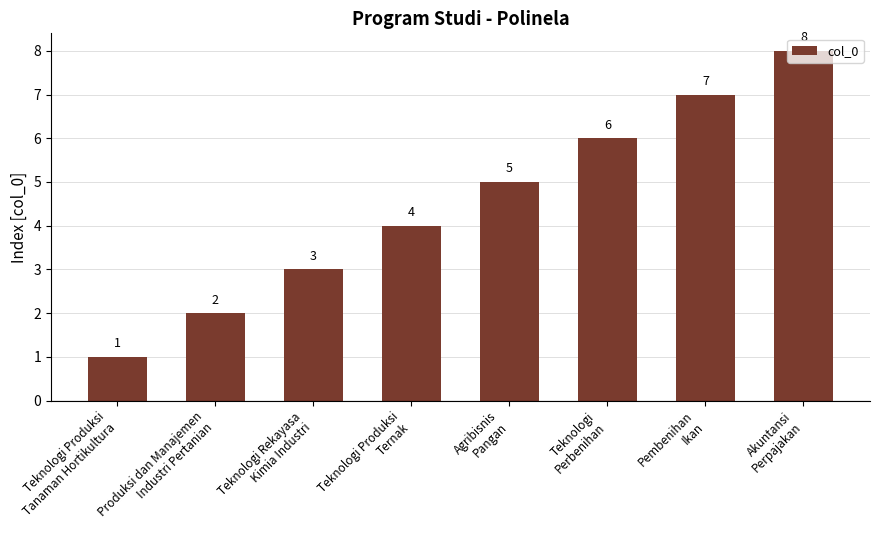

What is the maximum value shown in the chart?

8